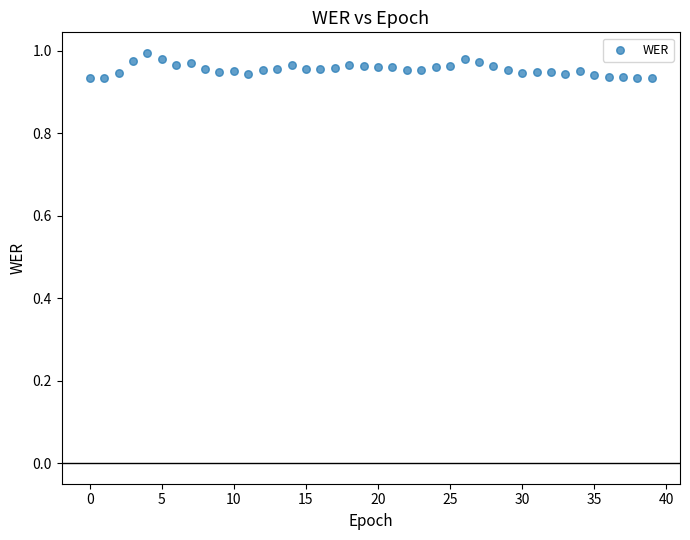

How many data points are displayed?

40